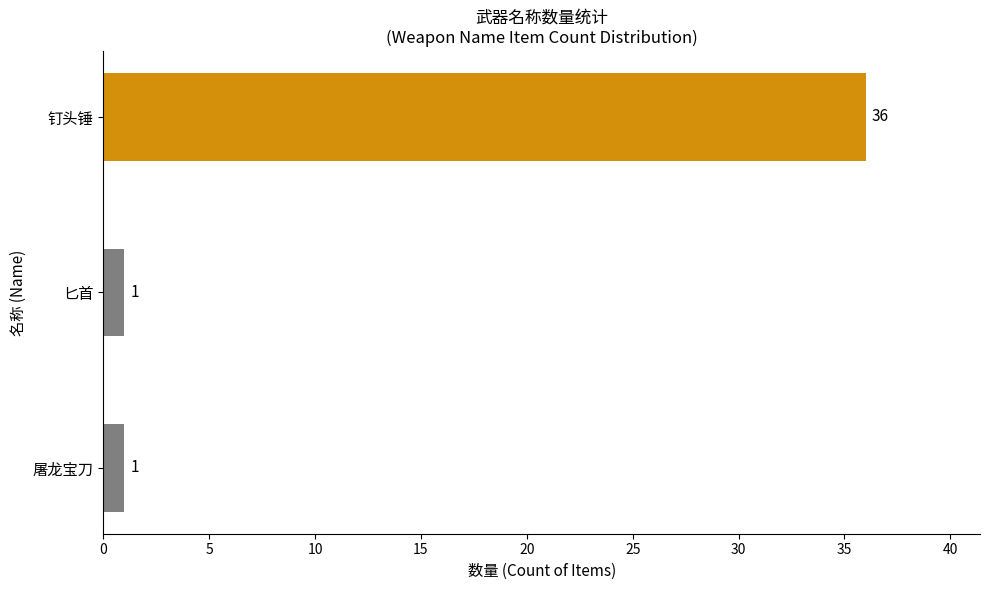

Reading bottom to top, what are all the values shown in this chart?

1	1	36